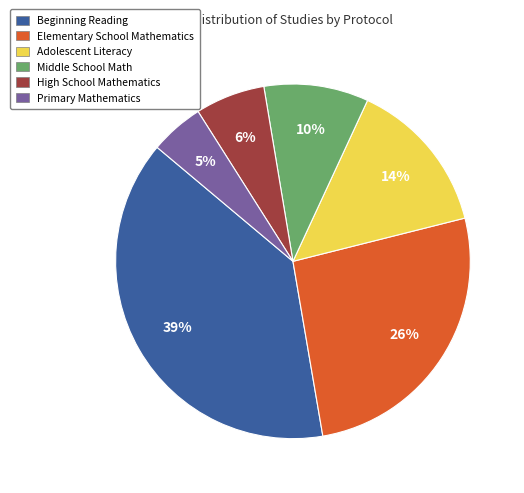

Rank the categories by value from highest to lowest.

Beginning Reading, Elementary School Mathematics, Adolescent Literacy, Middle School Math, High School Mathematics, Primary Mathematics